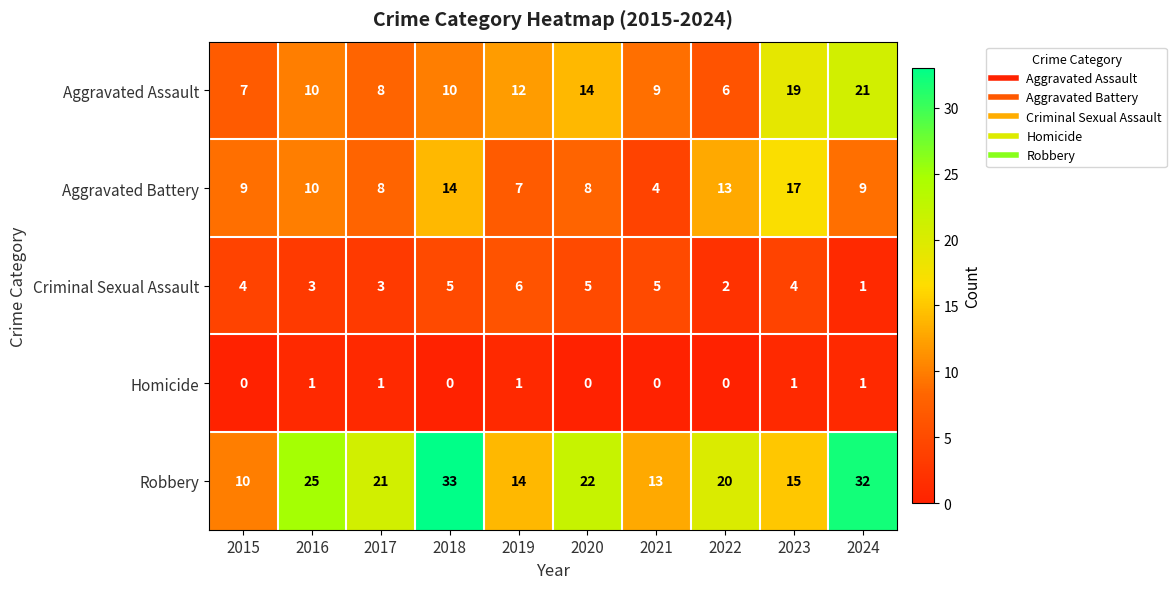

The value of Homicide at 2016 is 1. True or false?

True